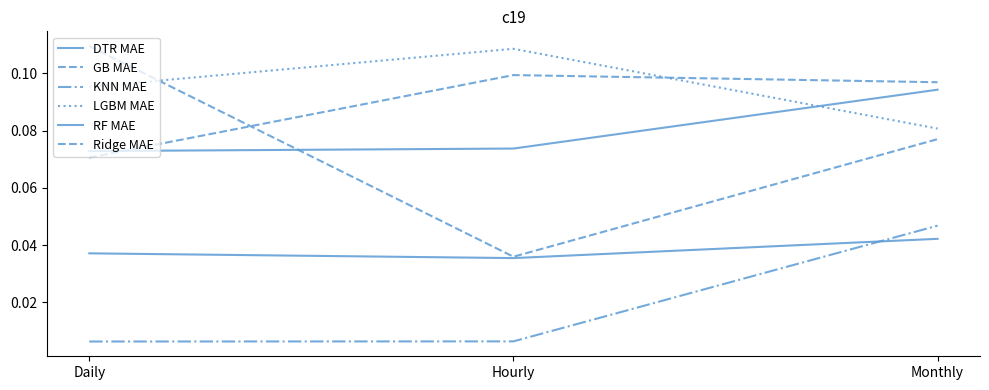

Does the chart display data point markers on the line(s)?

No